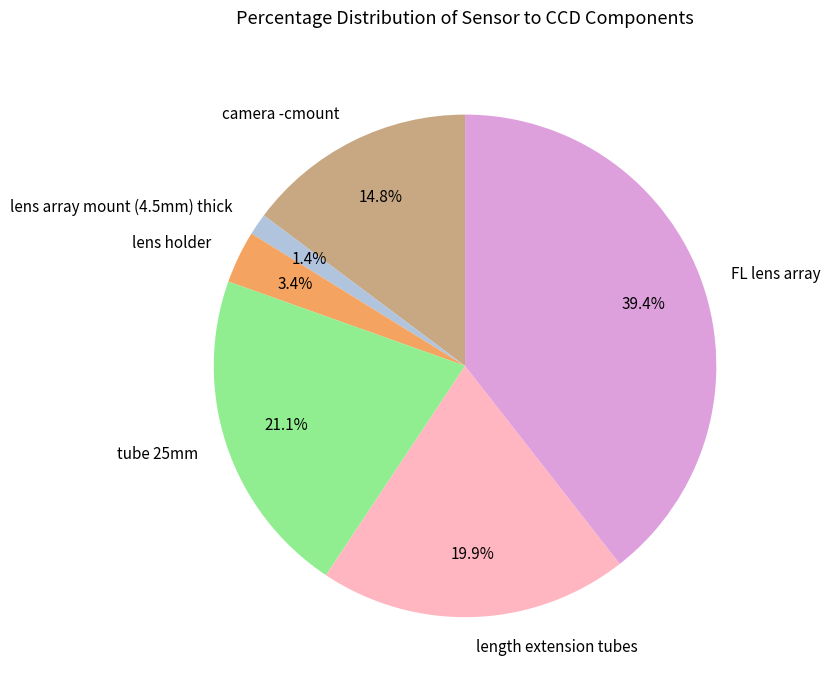

Which category has the smallest portion of the pie?

lens array mount (4.5mm) thick